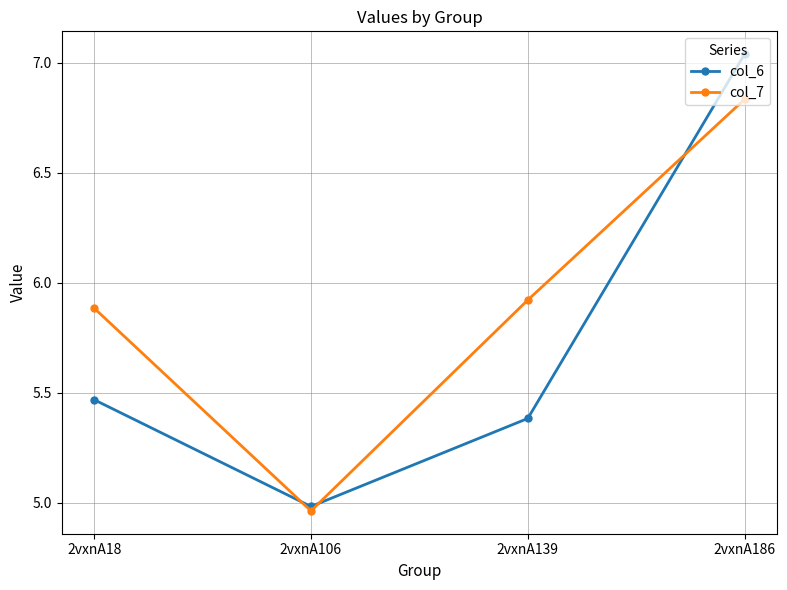

Which series has the widest spread of values?

col_6